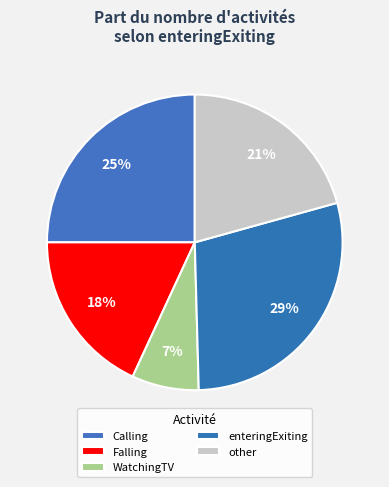

What percentage is the enteringExiting slice, to the nearest percent?

29%